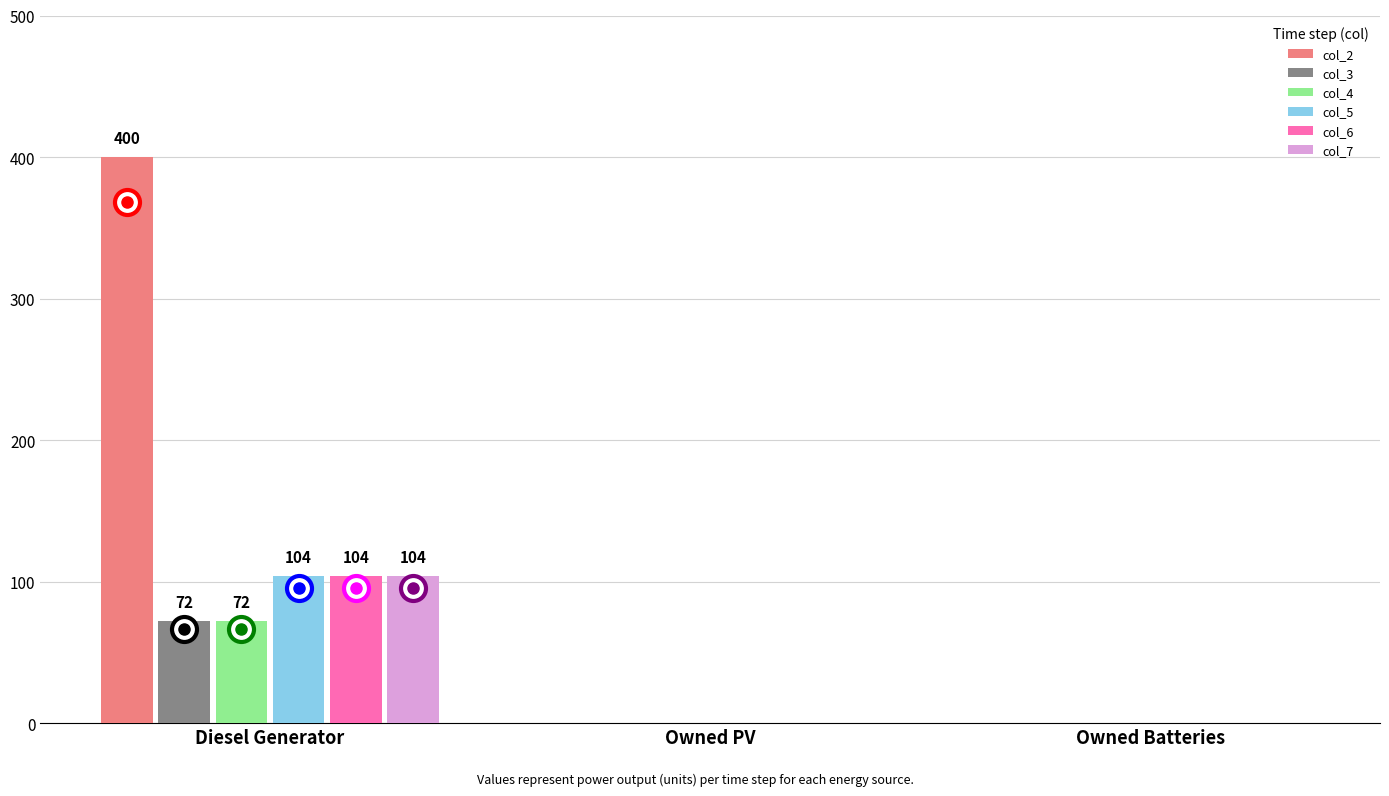

Is it true that col_4 equals 0 at Owned Batteries?

True